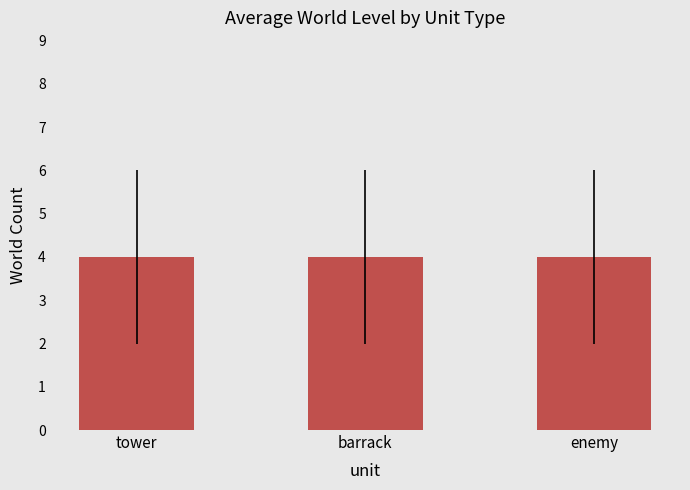

True or false: tower has a value of 2 at 5.

False